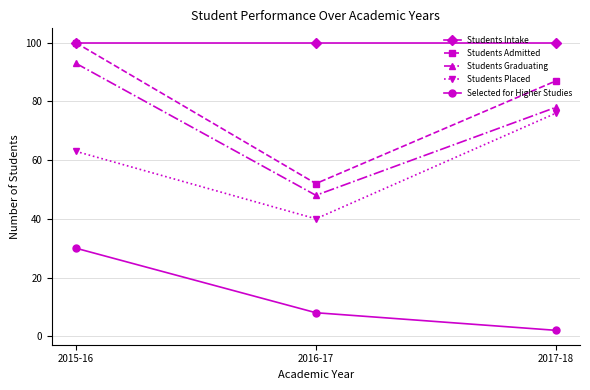

What position from the right is 2015-16?

3